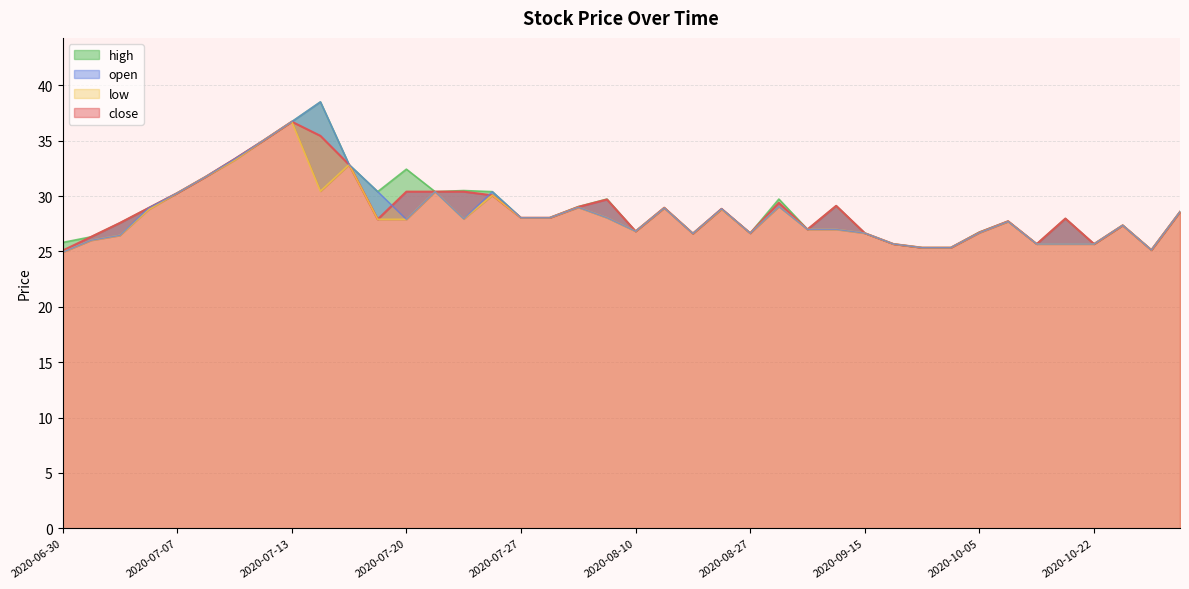

What is the difference between the maximum and minimum values in the high series?

13.4